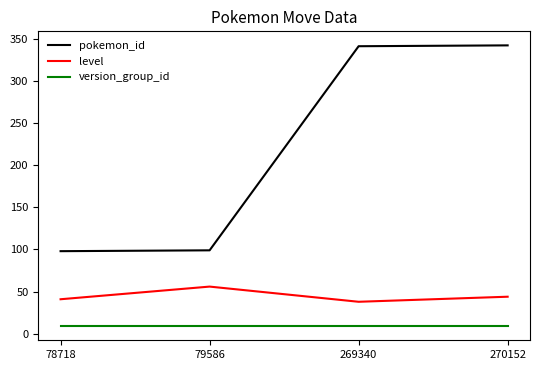

Rank the series by their maximum value, from lowest to highest.

version_group_id, level, pokemon_id